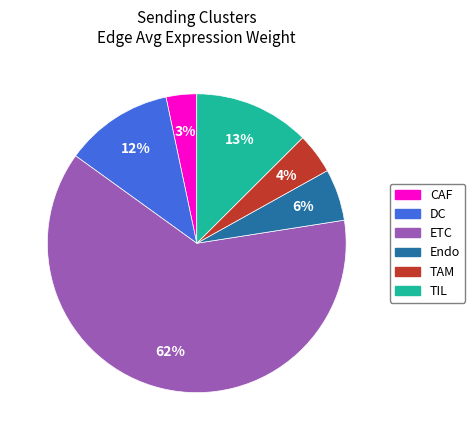

Is the sum of ETC and TAM greater than half?

Yes